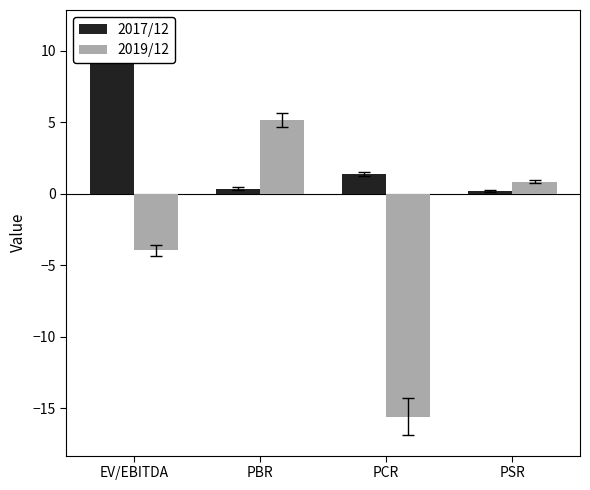

Reading right to left, list all the values displayed in this chart.

2017/12: 0.2	1.4	0.4	10.5
2019/12: 0.8	-15.6	5.2	-4.0